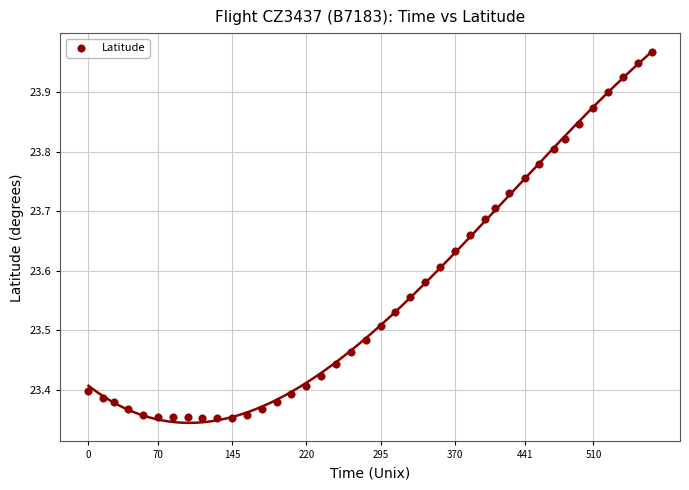

What is the range of X values (max minus min)?

569.0